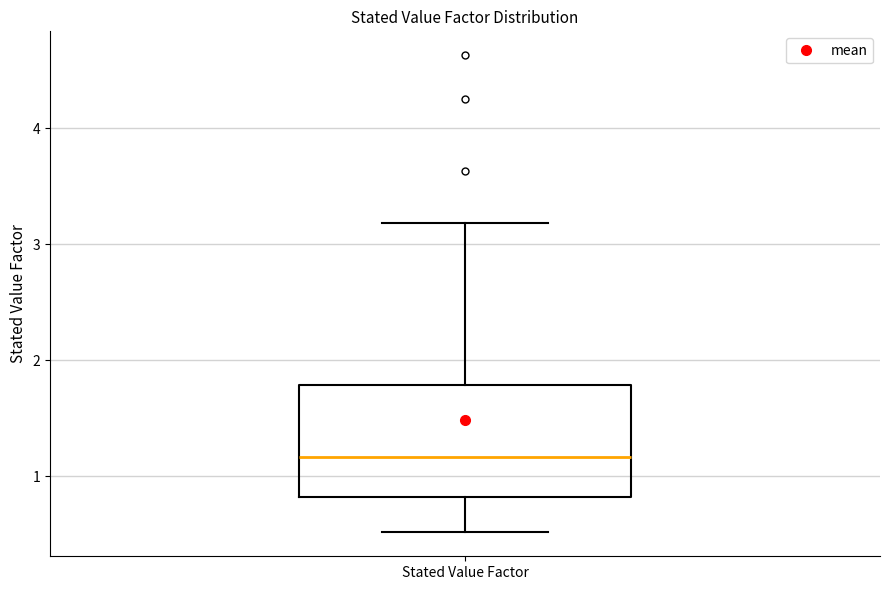

Read this box plot against the y-axis: the position of the median line, the range covered by the box, and the ends of both whiskers. The values are not printed on the chart, so give them approximately, as read against the axis.

median 1.2, box 0.8 to 1.8, whiskers 0.5 to 3.2